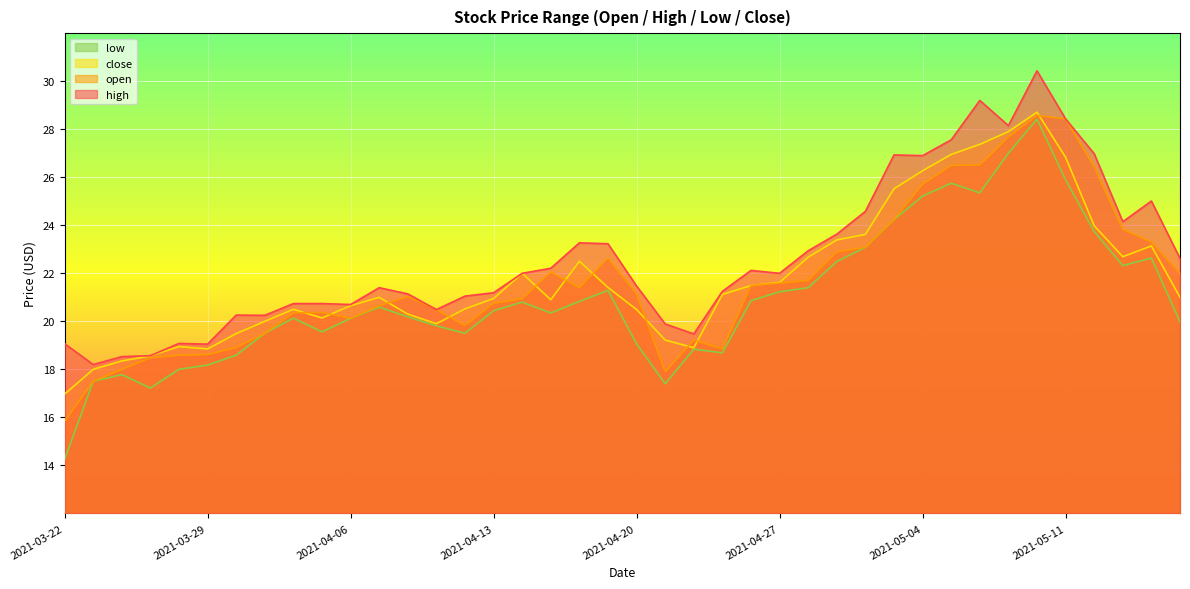

What is the sum of all close values?

872.8